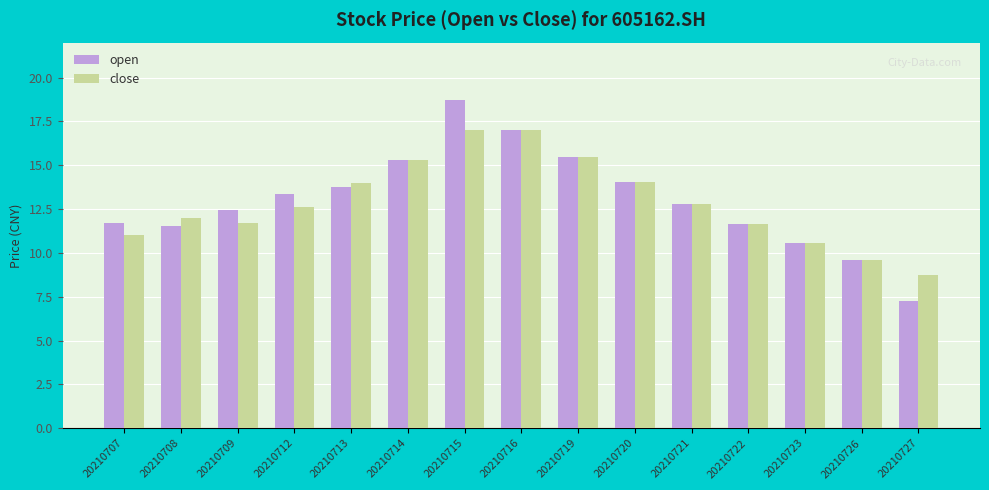

What is the value of the close bar at the 1st from the left?

11.0